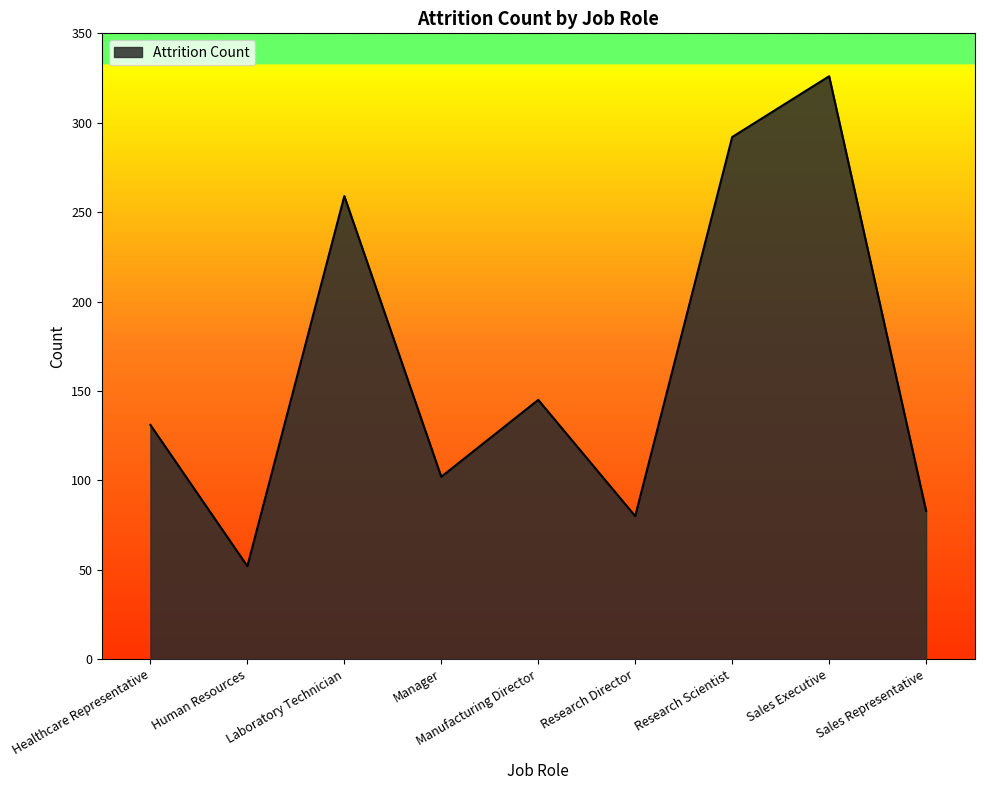

What value does the data have at Laboratory Technician, to the nearest 10?

260